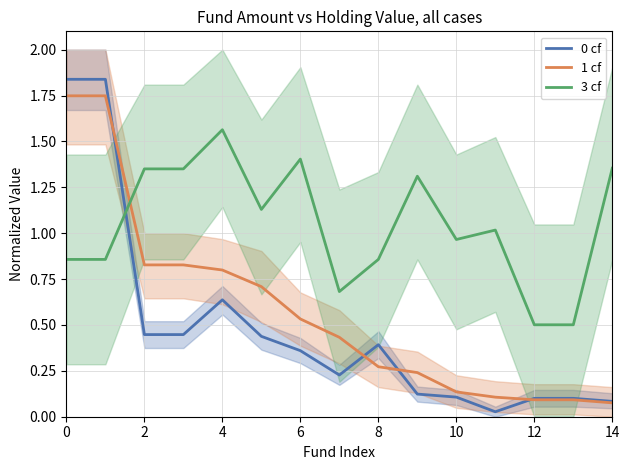

True or false: 0 cf and 3 cf cross at least once.

True